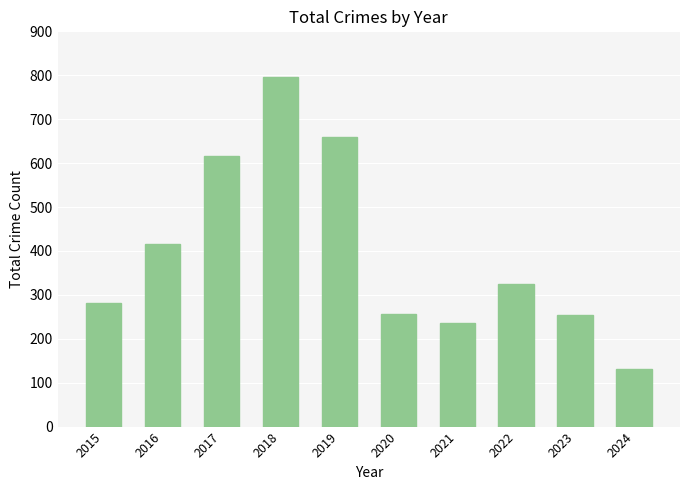

What is the difference between the second highest and second lowest values?

425